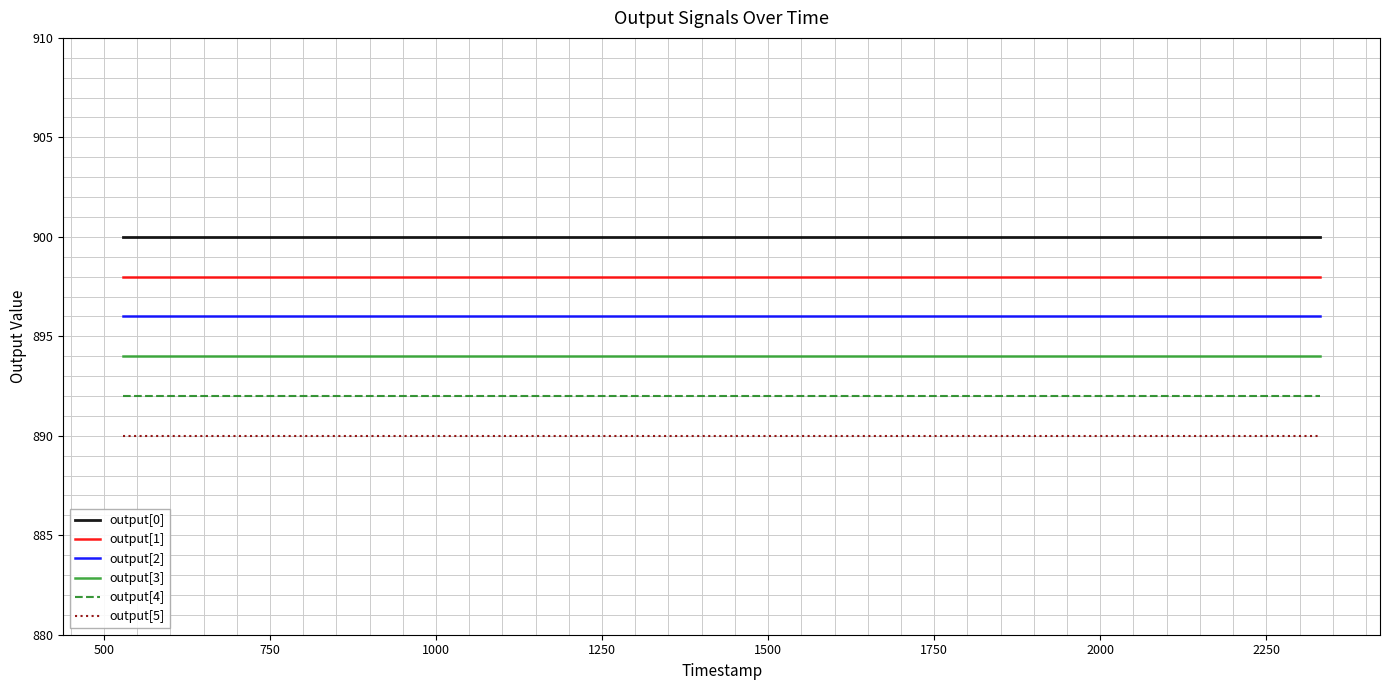

True or false: output[5] and output[4] intersect in this chart.

False